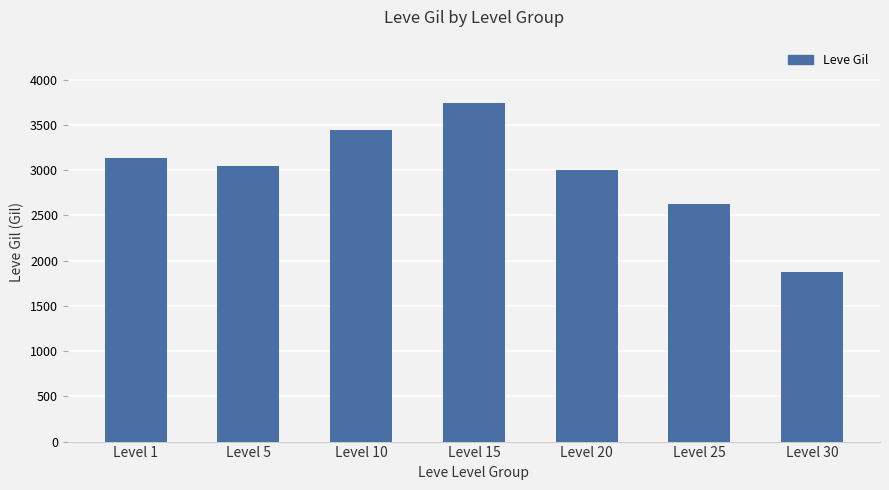

How many values are between 2630 and 3450?

5